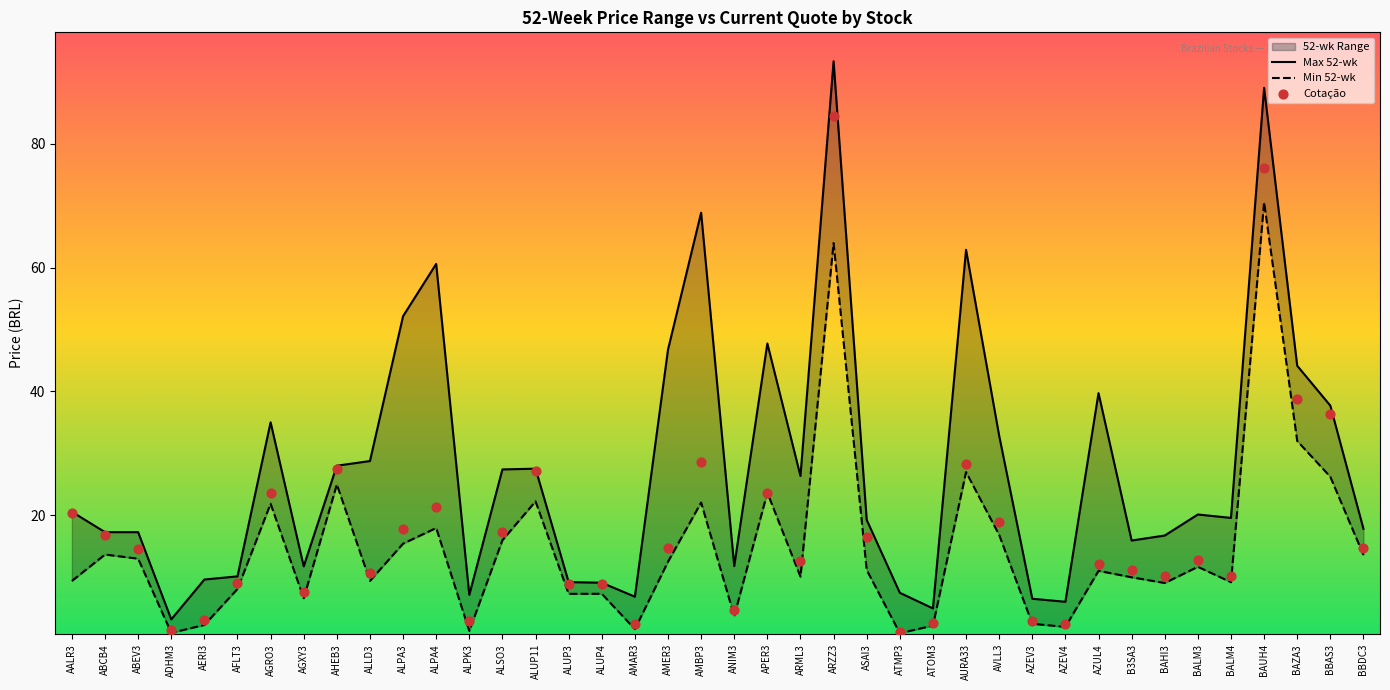

Which series reaches the minimum Y coordinate?

Min 52-wk